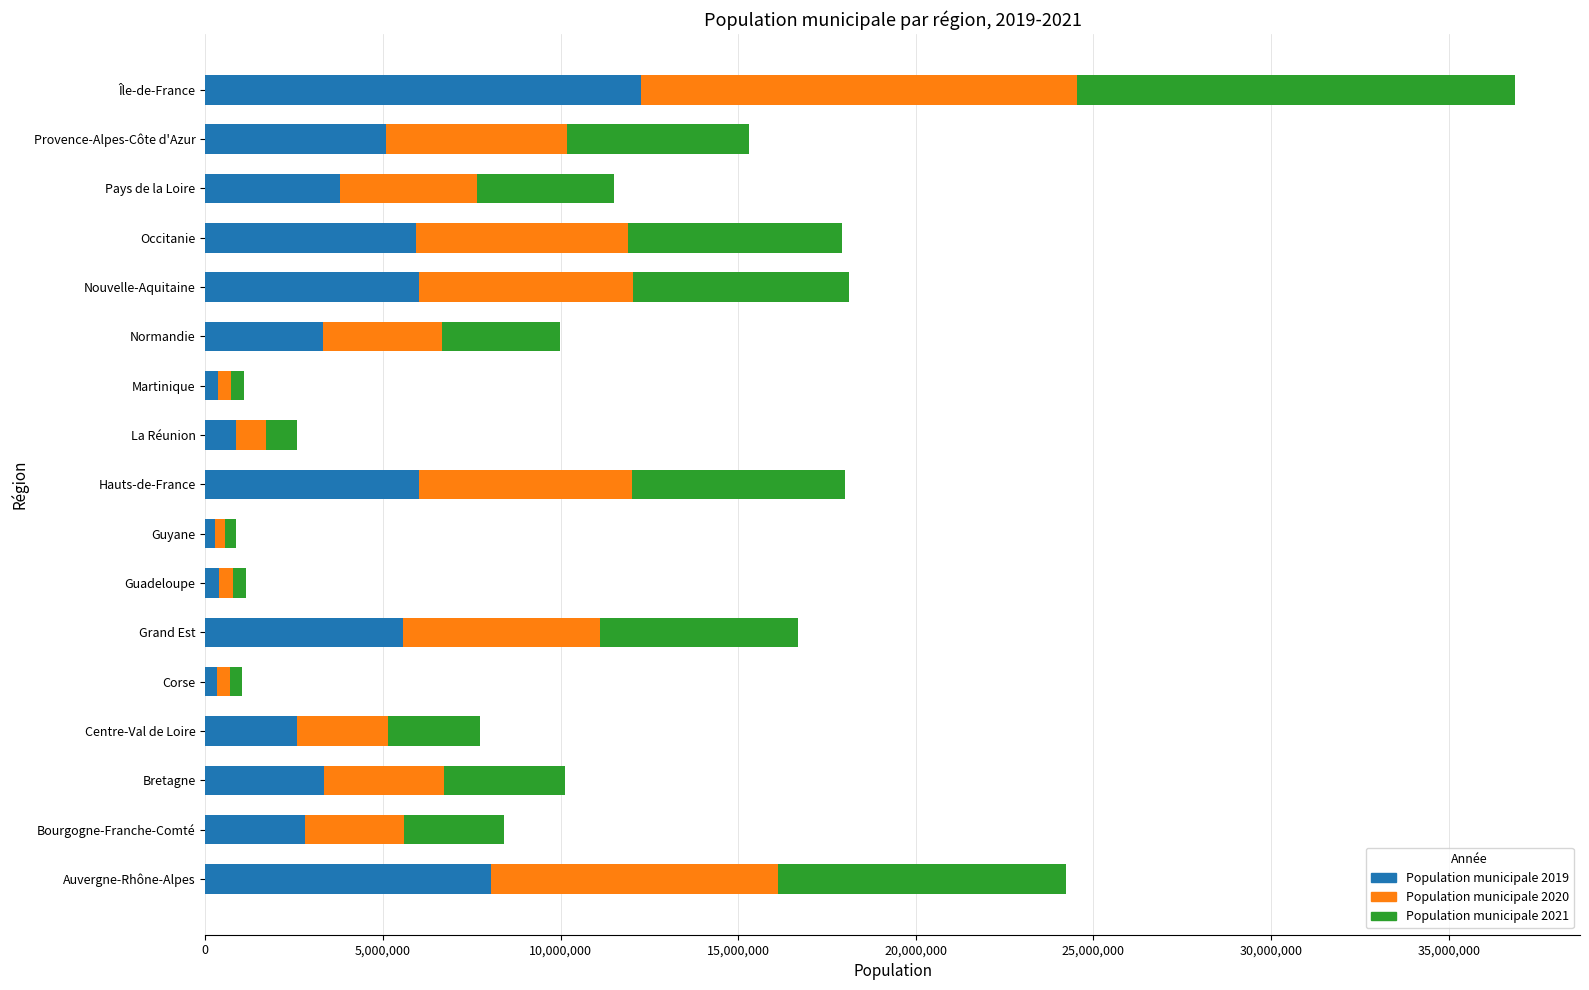

At which category is the sum across all series the highest?

Île-de-France